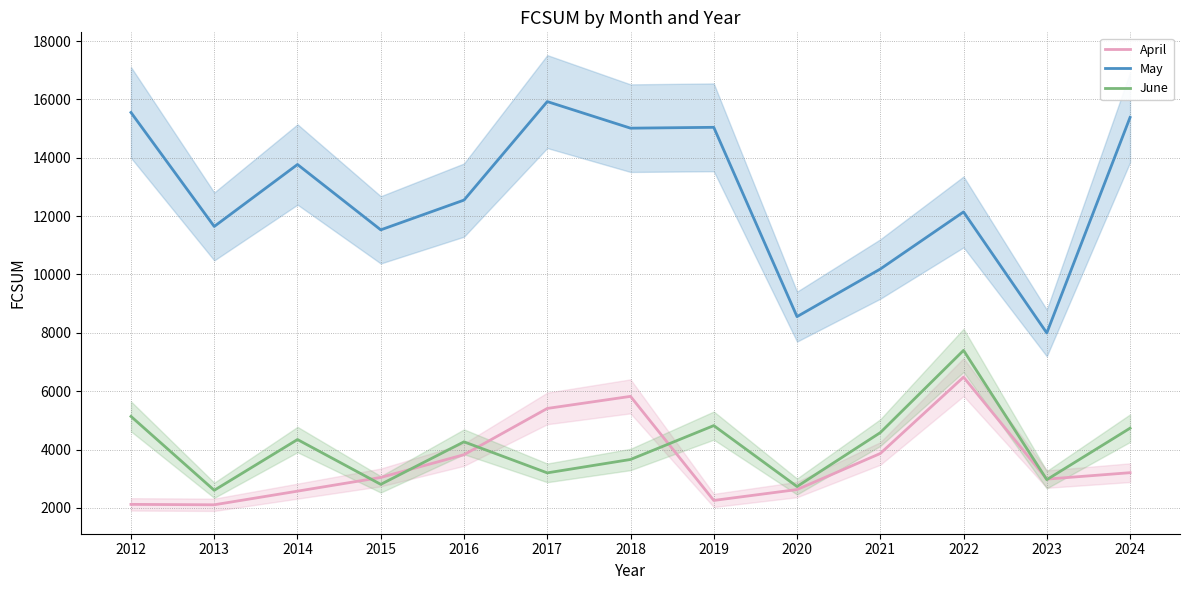

Is this an area chart (filled region under the line)?

No